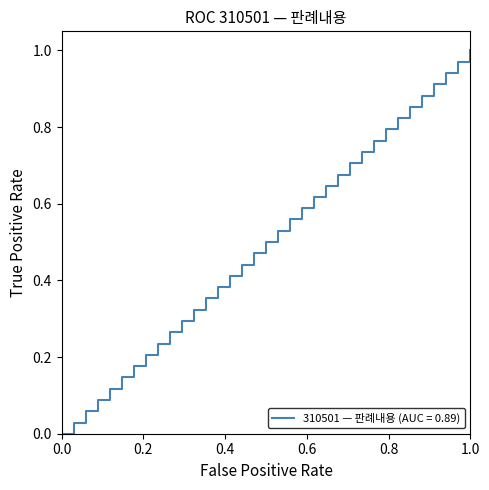

Rank the categories by value from lowest to highest.

0, 1, 2, 3, 4, 5, 6, 7, 8, 9, 10, 11, 12, 13, 14, 15, 16, 17, 18, 19, 20, 21, 22, 23, 24, 25, 26, 27, 28, 29, 30, 31, 32, 33